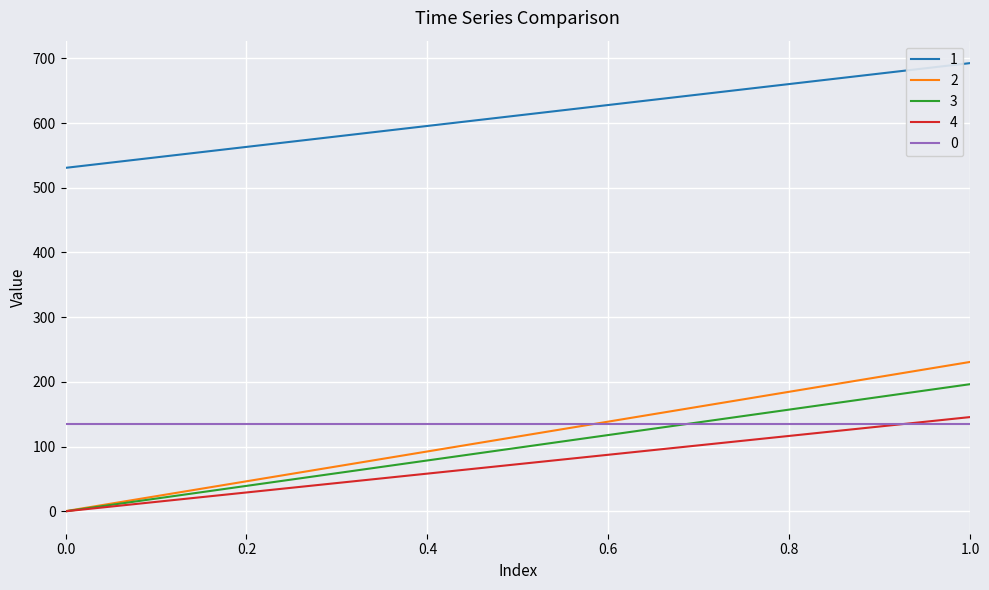

Rank the series at 1 from highest to lowest value.

1, 2, 3, 4, 0